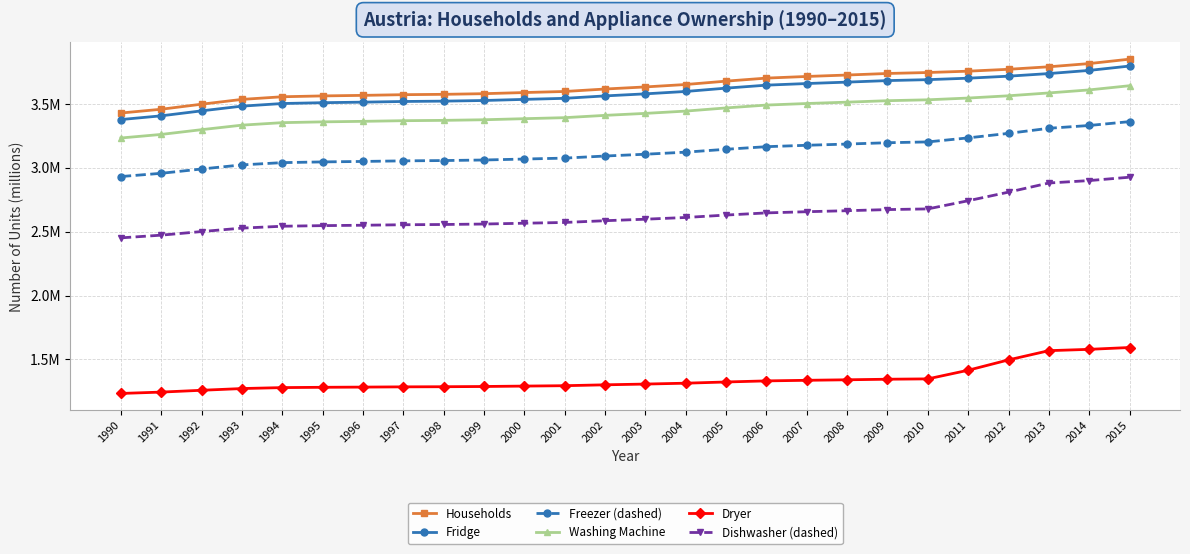

Reading left to right, extract all data points from this chart.

Households: 1990=3.4	1991=3.5	1992=3.5	1993=3.5	1994=3.6	1995=3.6	1996=3.6	1997=3.6	1998=3.6	1999=3.6	2000=3.6	2001=3.6	2002=3.6	2003=3.6	2004=3.7	2005=3.7	2006=3.7	2007=3.7	2008=3.7	2009=3.7	2010=3.7	2011=3.8	2012=3.8	2013=3.8	2014=3.8	2015=3.8
Fridge: 1990=3.4	1991=3.4	1992=3.4	1993=3.5	1994=3.5	1995=3.5	1996=3.5	1997=3.5	1998=3.5	1999=3.5	2000=3.5	2001=3.5	2002=3.6	2003=3.6	2004=3.6	2005=3.6	2006=3.6	2007=3.7	2008=3.7	2009=3.7	2010=3.7	2011=3.7	2012=3.7	2013=3.7	2014=3.8	2015=3.8
Freezer (dashed): 1990=2.9	1991=3.0	1992=3.0	1993=3.0	1994=3.0	1995=3.0	1996=3.0	1997=3.1	1998=3.1	1999=3.1	2000=3.1	2001=3.1	2002=3.1	2003=3.1	2004=3.1	2005=3.1	2006=3.2	2007=3.2	2008=3.2	2009=3.2	2010=3.2	2011=3.2	2012=3.3	2013=3.3	2014=3.3	2015=3.4
Washing Machine: 1990=3.2	1991=3.3	1992=3.3	1993=3.3	1994=3.4	1995=3.4	1996=3.4	1997=3.4	1998=3.4	1999=3.4	2000=3.4	2001=3.4	2002=3.4	2003=3.4	2004=3.4	2005=3.5	2006=3.5	2007=3.5	2008=3.5	2009=3.5	2010=3.5	2011=3.5	2012=3.6	2013=3.6	2014=3.6	2015=3.6
Dryer: 1990=1.2	1991=1.2	1992=1.3	1993=1.3	1994=1.3	1995=1.3	1996=1.3	1997=1.3	1998=1.3	1999=1.3	2000=1.3	2001=1.3	2002=1.3	2003=1.3	2004=1.3	2005=1.3	2006=1.3	2007=1.3	2008=1.3	2009=1.3	2010=1.3	2011=1.4	2012=1.5	2013=1.6	2014=1.6	2015=1.6
Dishwasher (dashed): 1990=2.5	1991=2.5	1992=2.5	1993=2.5	1994=2.5	1995=2.5	1996=2.5	1997=2.6	1998=2.6	1999=2.6	2000=2.6	2001=2.6	2002=2.6	2003=2.6	2004=2.6	2005=2.6	2006=2.6	2007=2.7	2008=2.7	2009=2.7	2010=2.7	2011=2.7	2012=2.8	2013=2.9	2014=2.9	2015=2.9